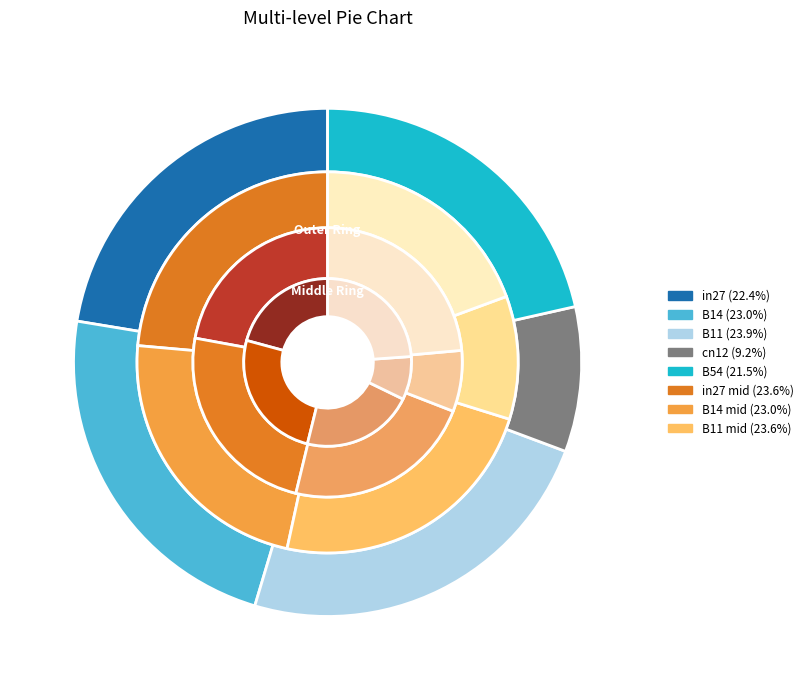

Is there a majority slice in this chart?

No